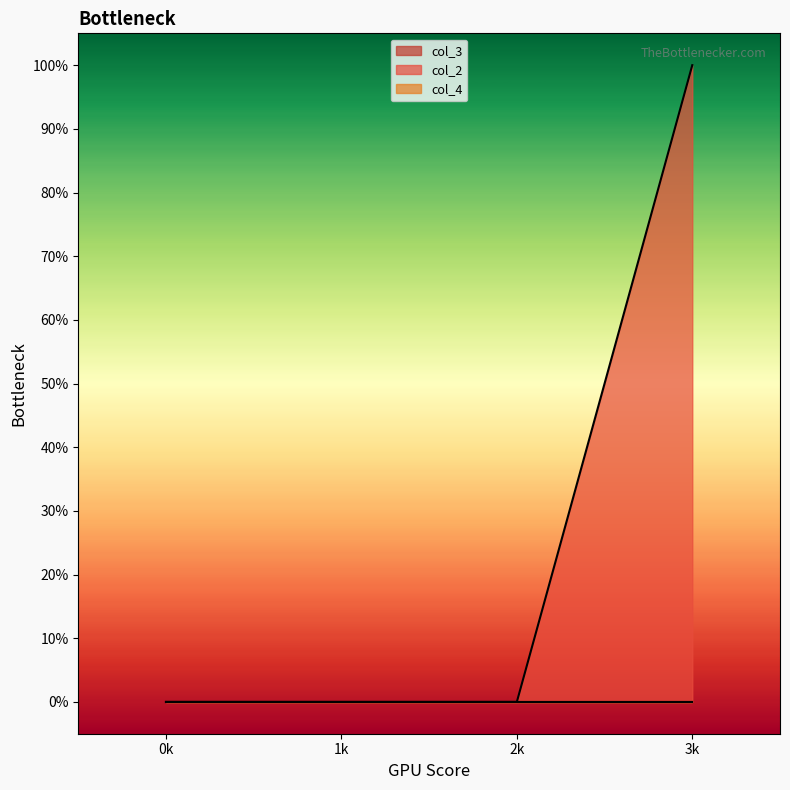

Which series has the largest total across all categories?

col_2